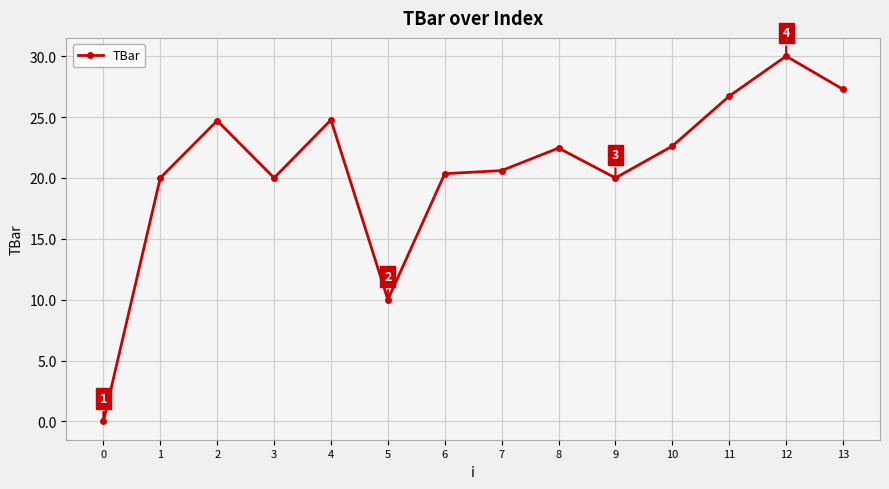

How many values are below 22?

7